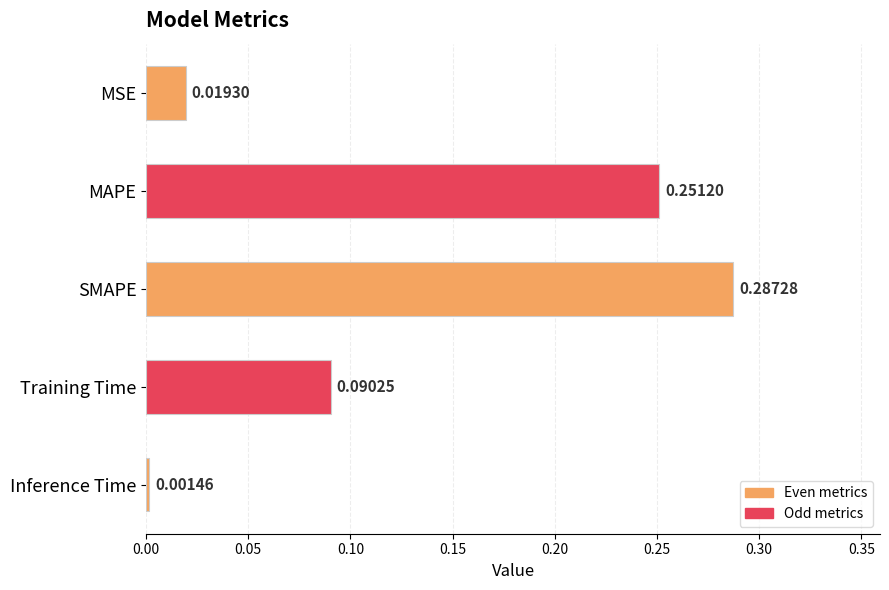

List the labels in order of value, largest first.

SMAPE, MAPE, Training Time, MSE, Inference Time